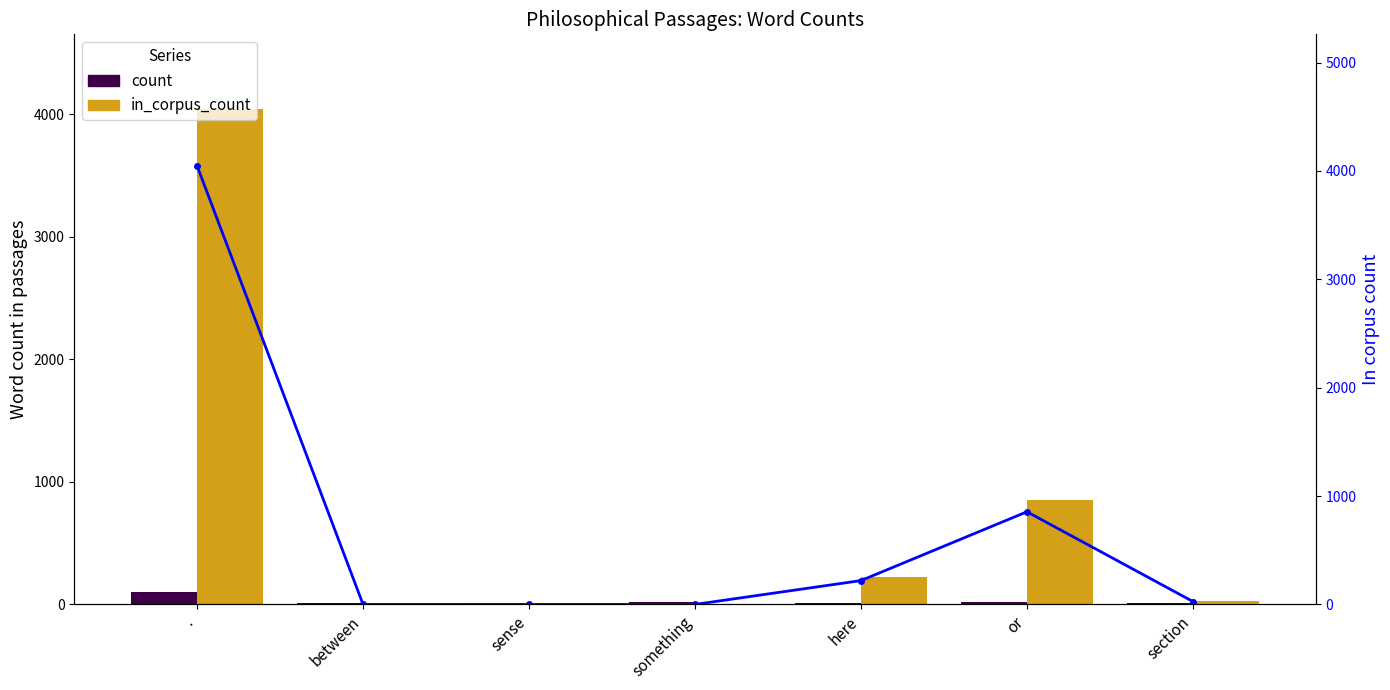

What is the difference between the highest and lowest values at here?

210